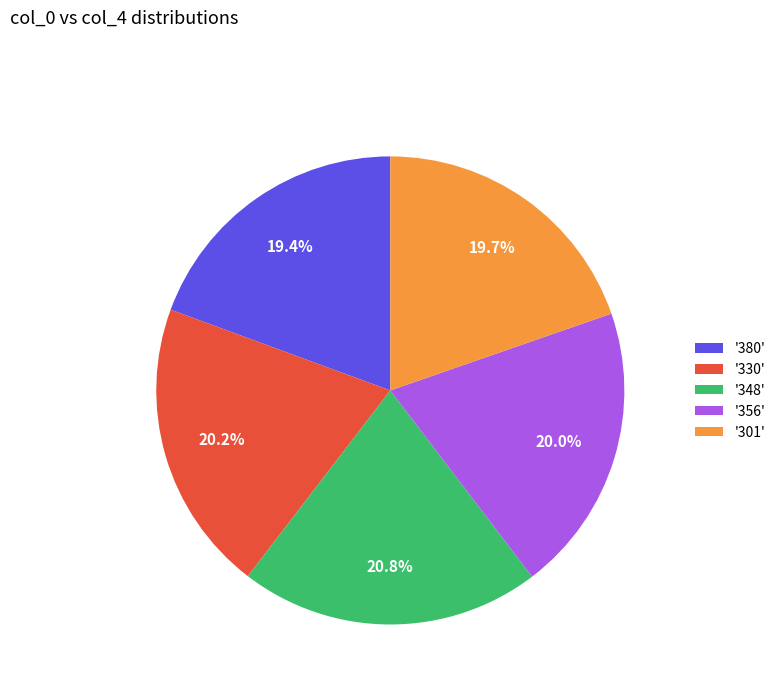

How many segments does this pie chart have?

5